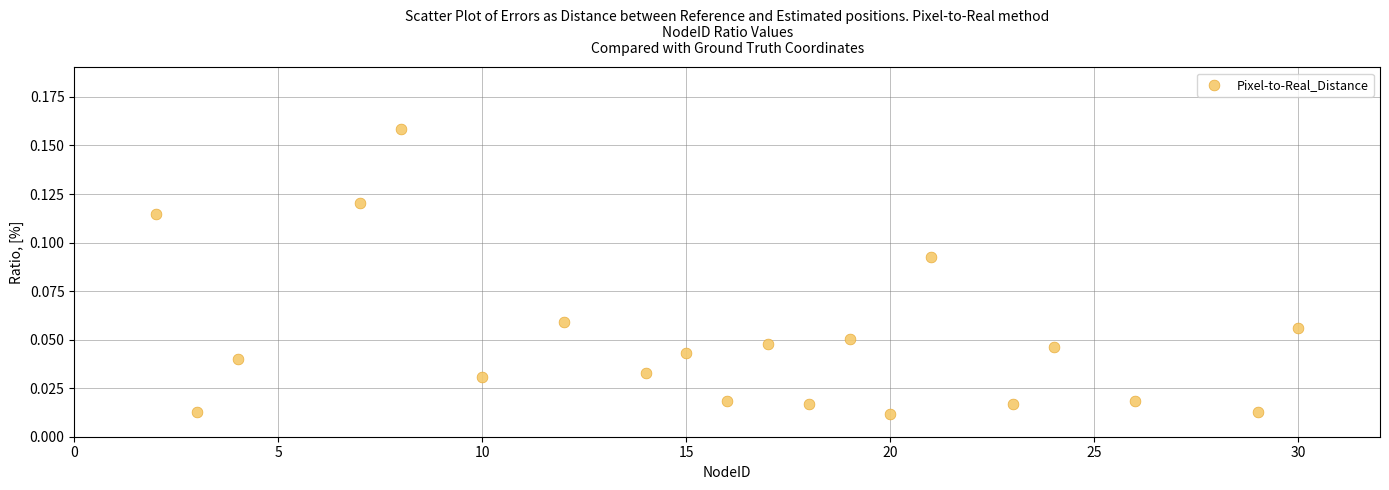

What is the range of X values (max minus min)?

28.0